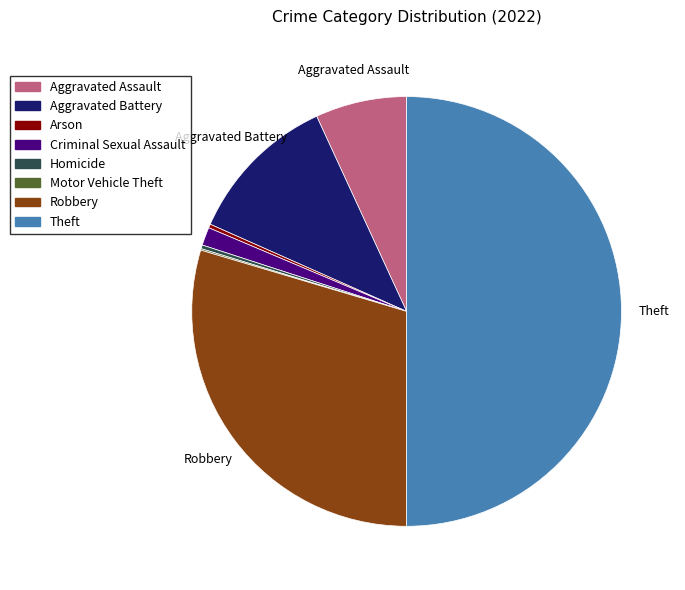

Does Arson account for over 50% of the chart?

No